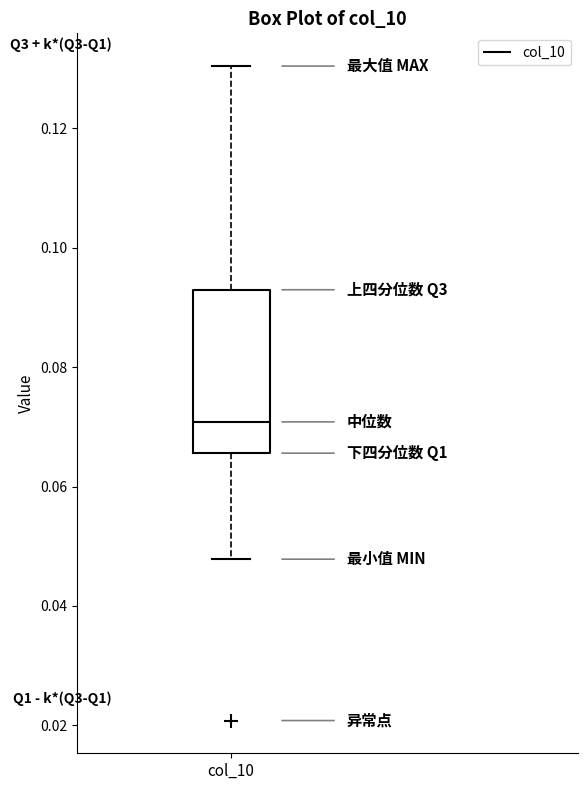

Read this box plot against the y-axis: the position of the median line, the range covered by the box, and the ends of both whiskers. The values are not printed on the chart, so give them approximately, as read against the axis.

median 0.070, box 0.066 to 0.092, whiskers 0.048 to 0.130